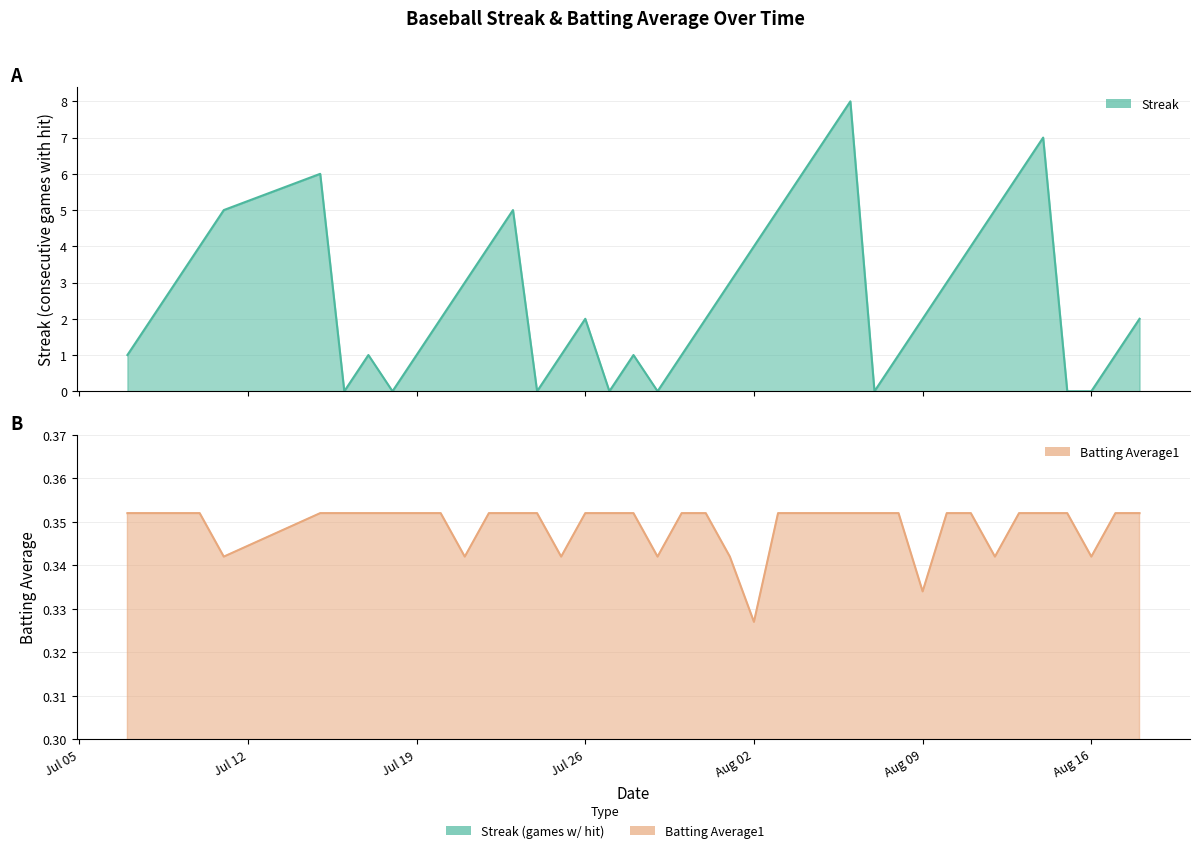

What is the spread (max minus min) of values at 2010-07-15?

5.6